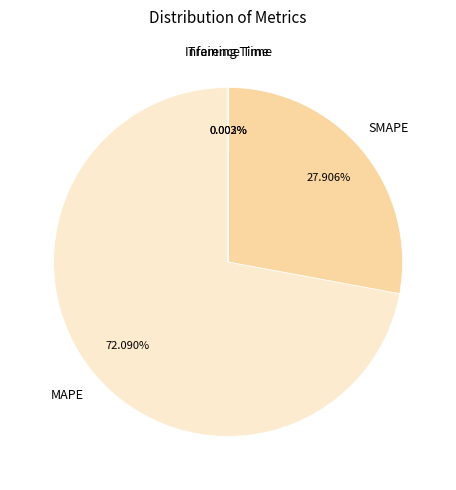

Is there a majority slice in this chart?

Yes